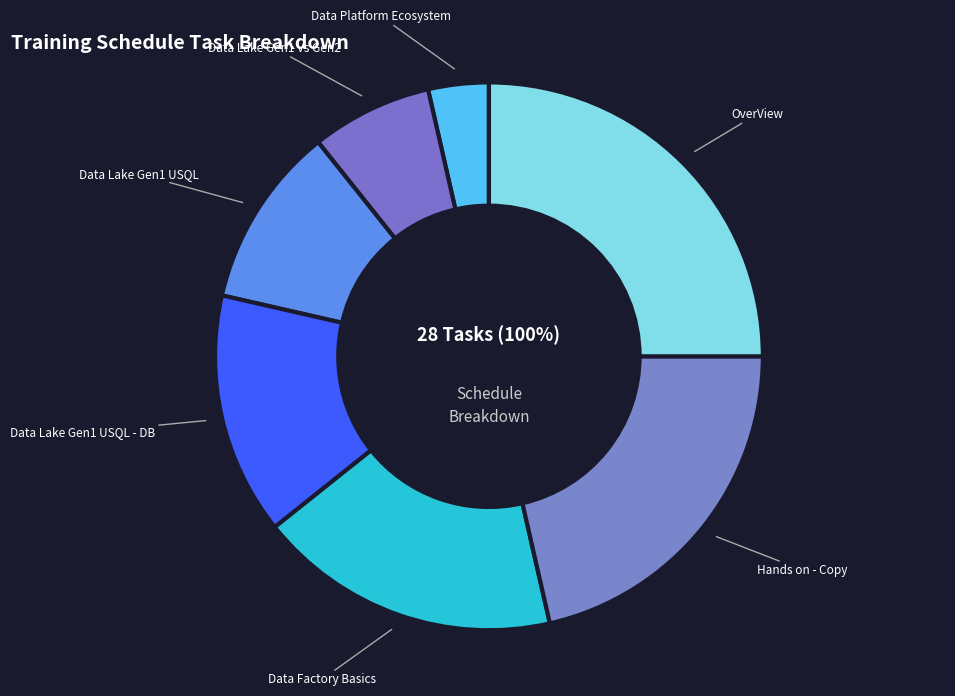

What is the smallest slice in the pie chart?

Data Platform Ecosystem